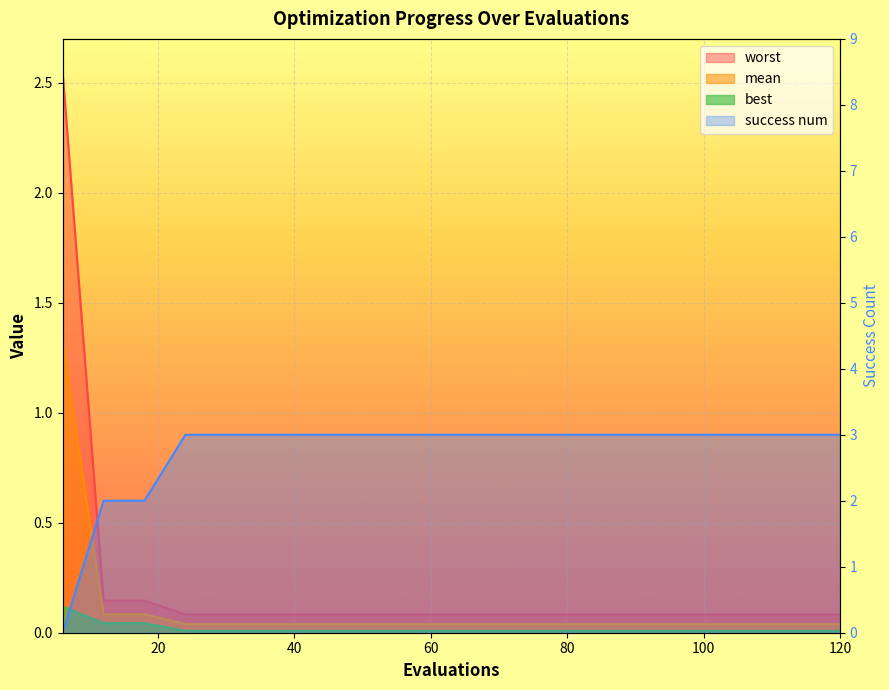

What is the difference between the highest and lowest values at 114?

3.0